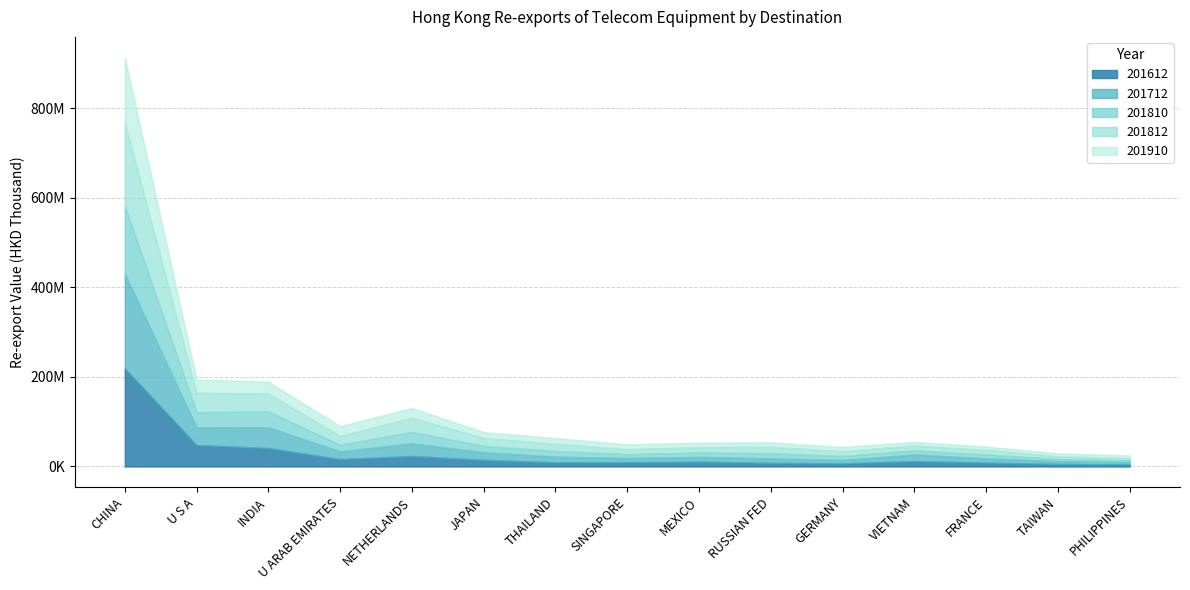

True or false: 201810 and 201910 cross at least once.

True